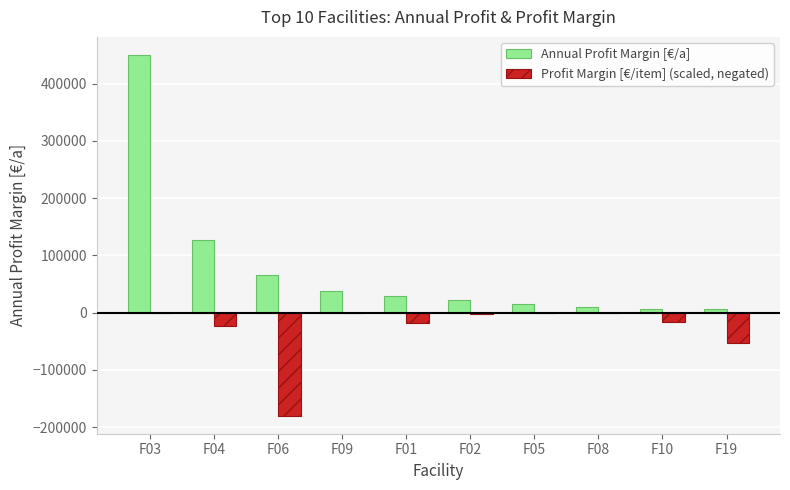

Which series changed the most between F03 and F10?

Annual Profit Margin [€/a]